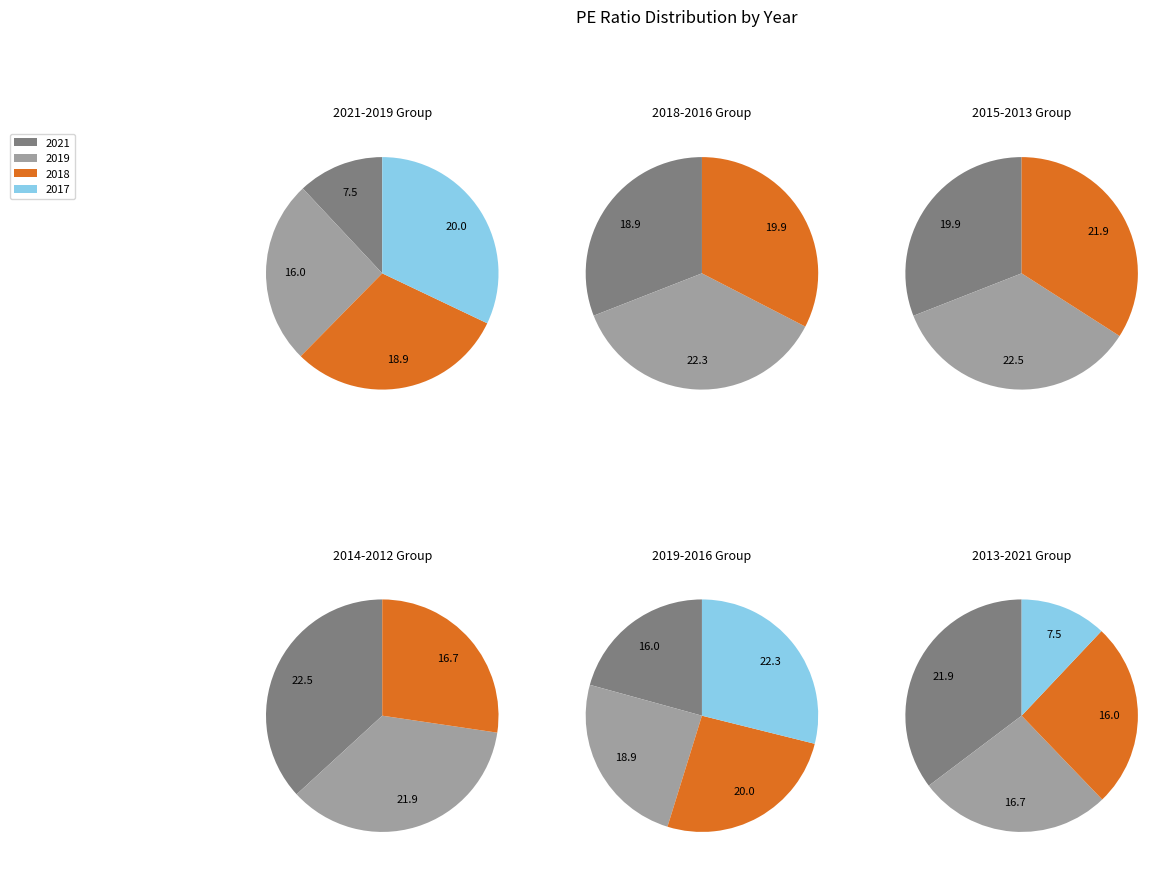

What percentage do 2013 and 2018 together represent?

24.6%